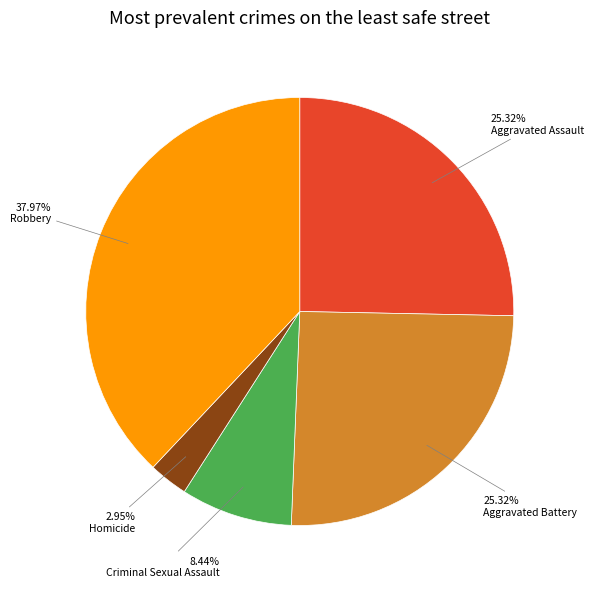

How many segments does this pie chart have?

5